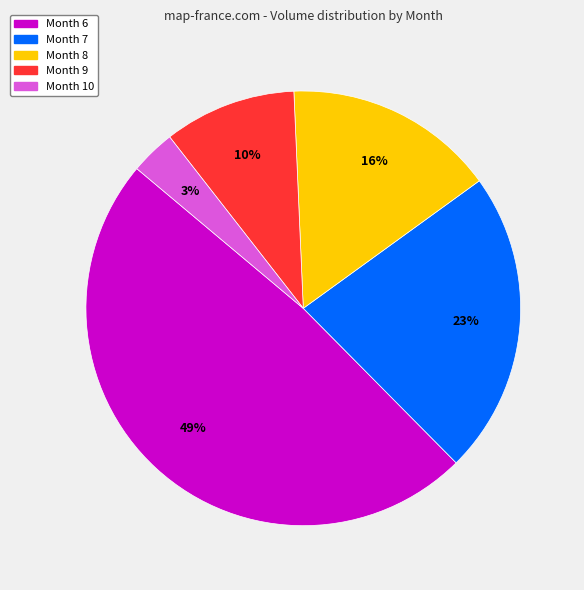

To the nearest percent, what is the average slice percentage?

20%